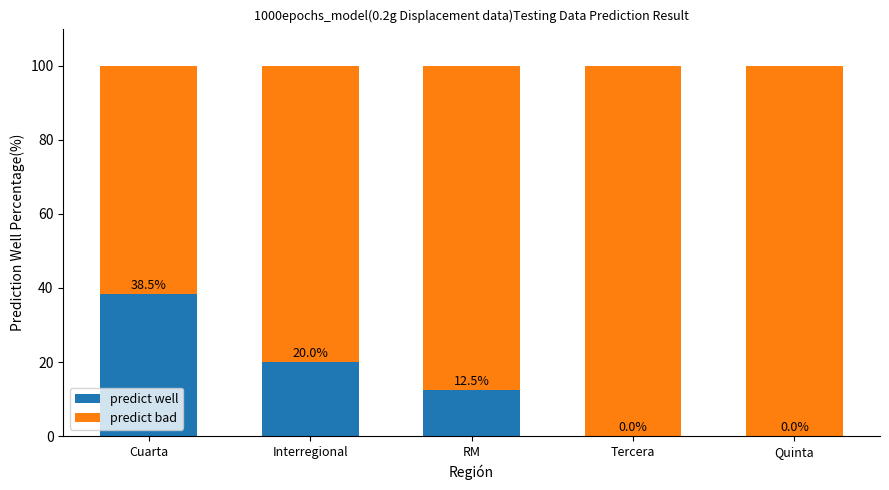

Reading left to right, list the values for the predict well series.

Cuarta=38.5	Interregional=20.0	RM=12.5	Tercera=0.0	Quinta=0.0